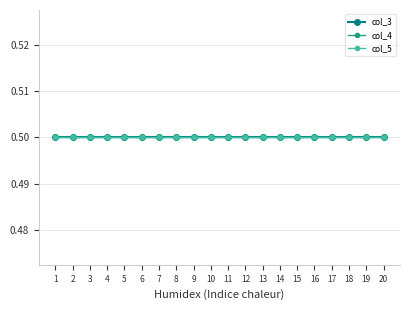

True or false: col_5 and col_1 cross at least once.

False